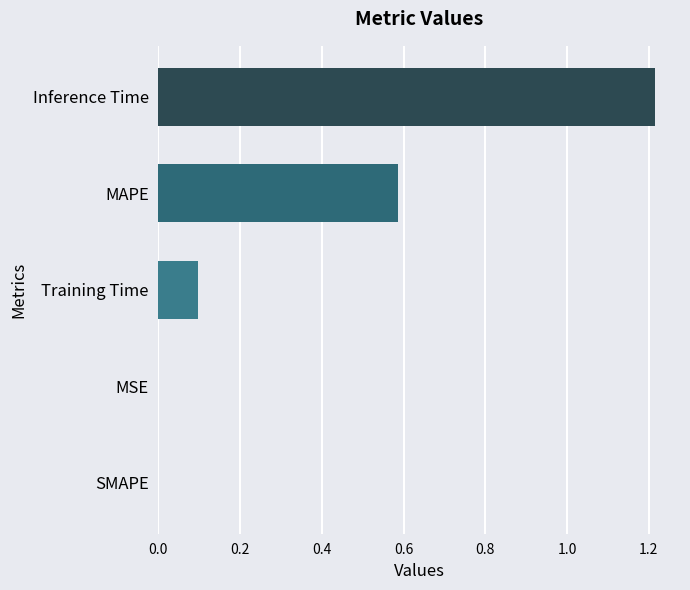

True or false: the data shows 0.2 at MAPE.

False